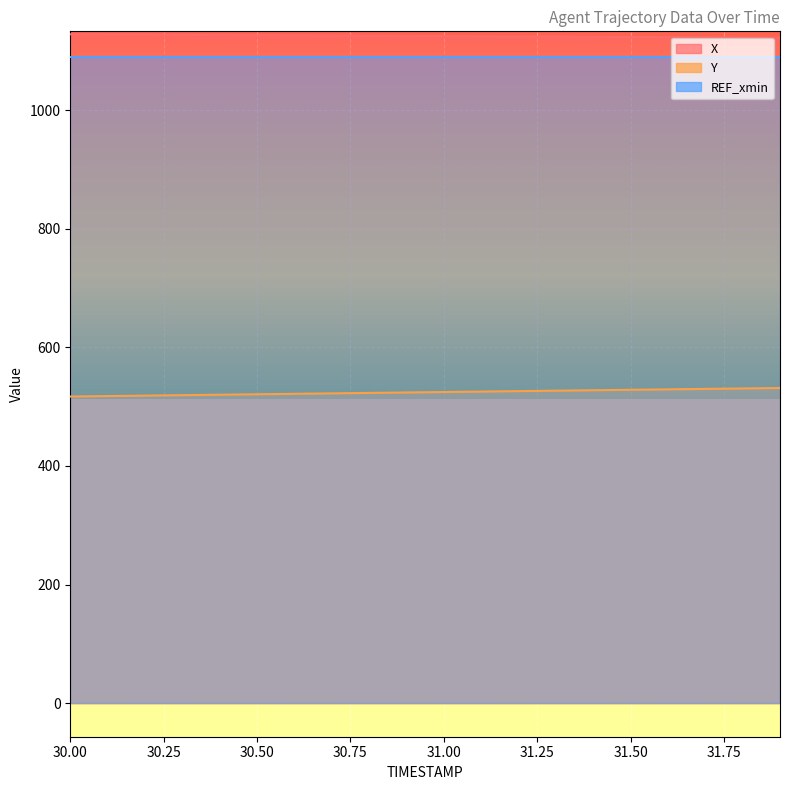

The X series shows 1544.0 at 31.6. True or false?

False